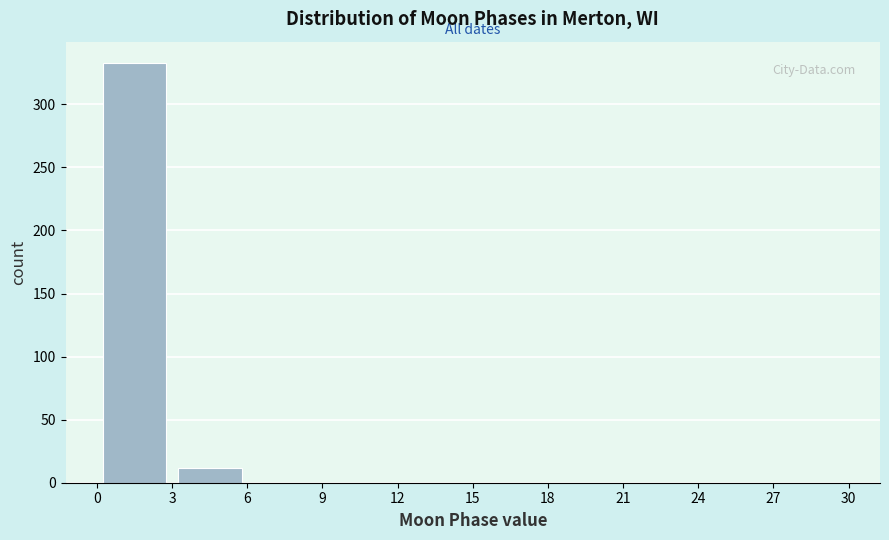

Over which range of the x-axis is the bar tallest?

0 to 3